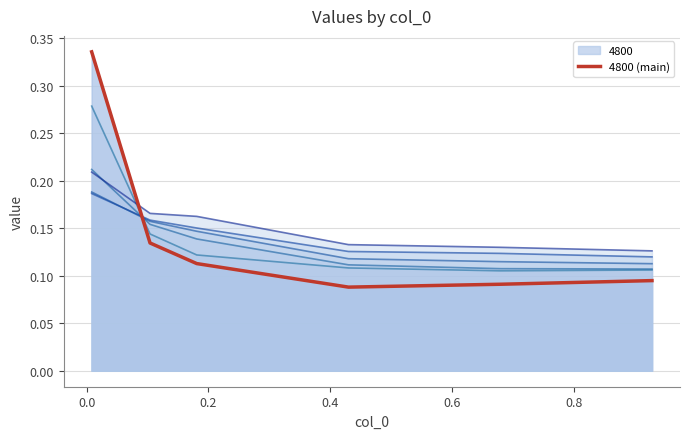

What is the sum of all values?

0.9